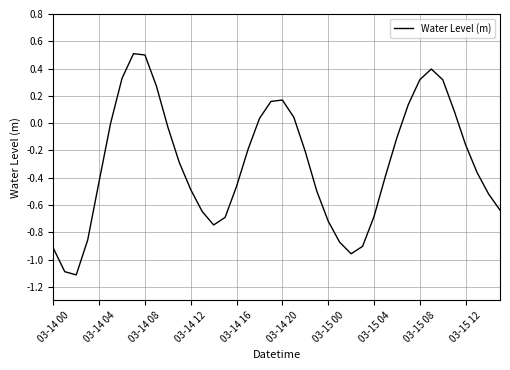

What is the smallest value displayed?

-1.1